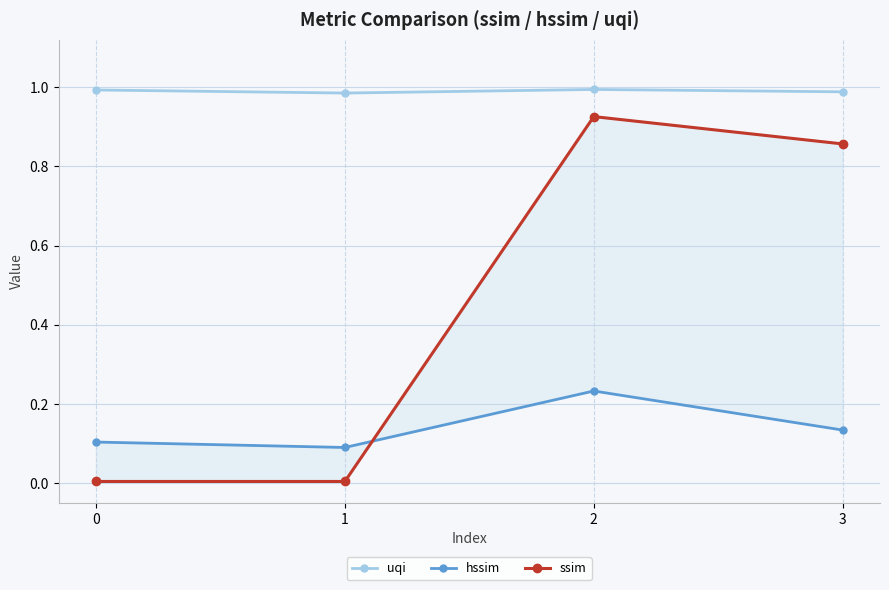

Reading right to left, list all the values displayed in this chart.

uqi: 1.0	1.0	1.0	1.0
hssim: 0.1	0.2	0.1	0.1
ssim: 0.9	0.9	0.0	0.0